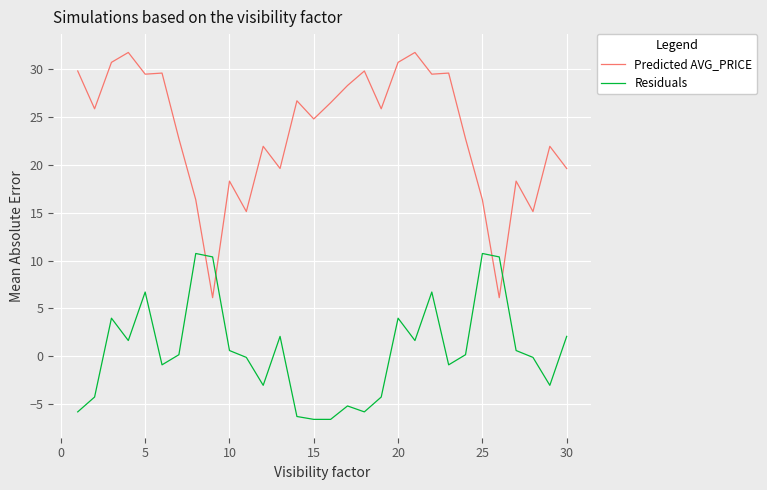

In Predicted AVG_PRICE, how many points are lower than both neighbors (excluding endpoints)?

10